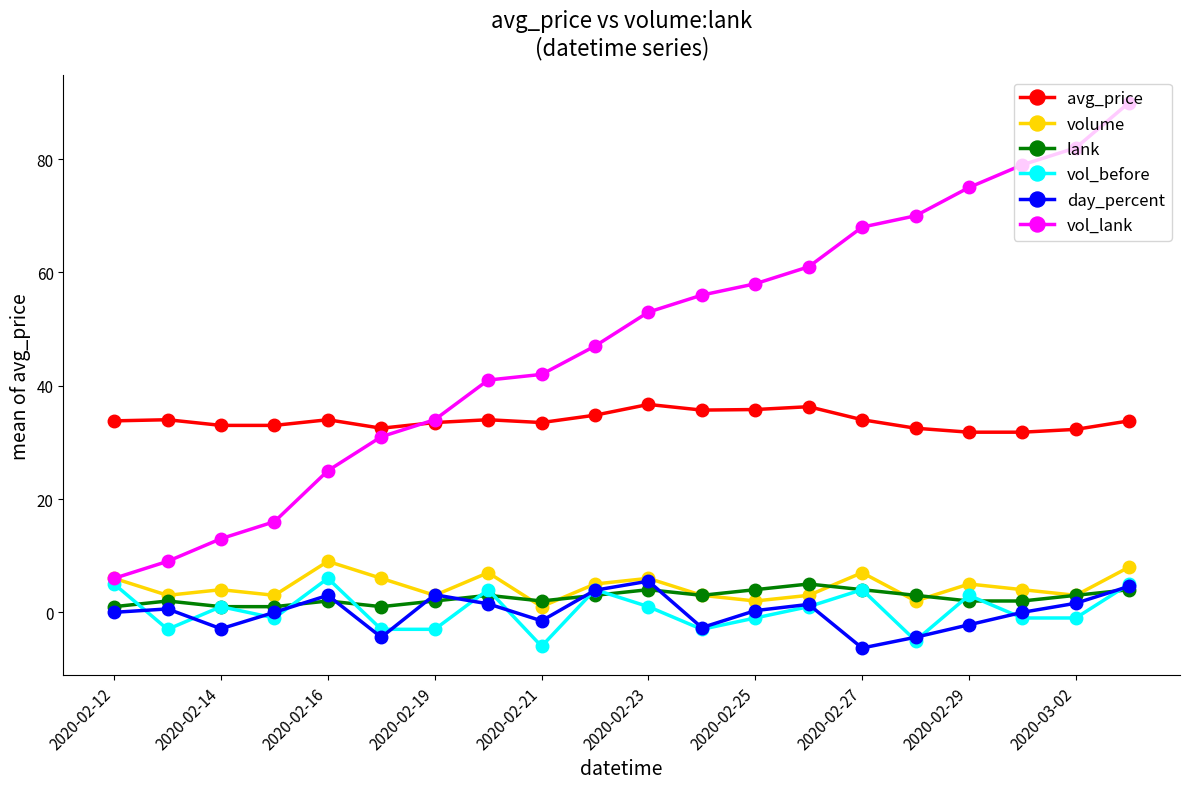

True or false: lank and avg_price intersect in this chart.

False